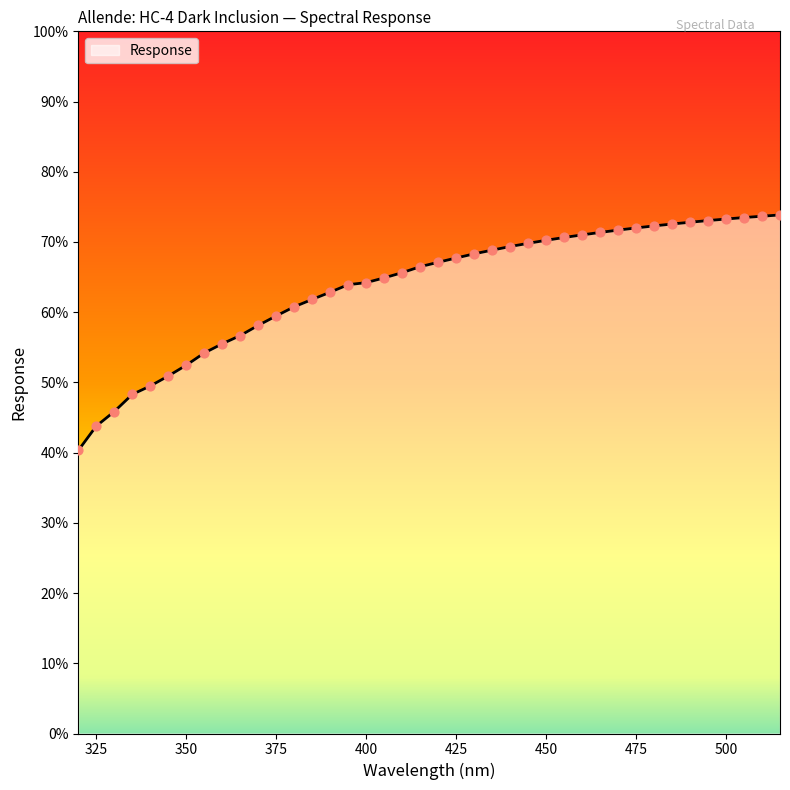

What is the difference between the maximum and minimum values?

33.5